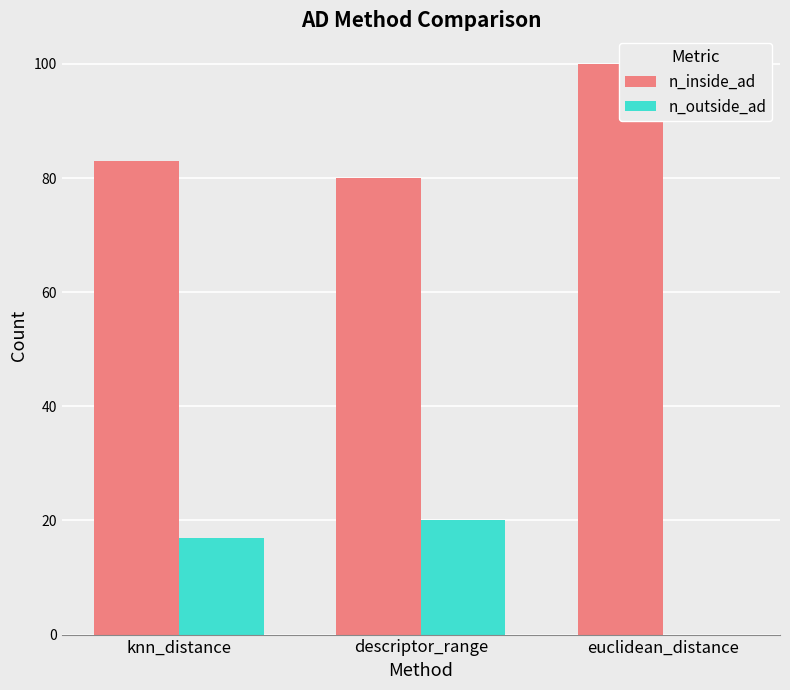

What is the total value across all series at euclidean_distance?

100